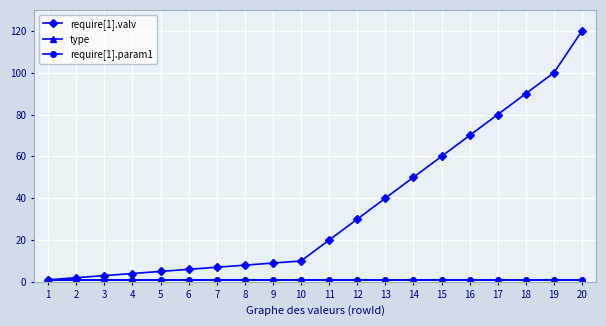

Reading left to right, transcribe all the data shown in this chart.

require[1].valv: 1	2	3	4	5	6	7	8	9	10	20	30	40	50	60	70	80	90	100	120
type: 1	1	1	1	1	1	1	1	1	1	1	1	1	1	1	1	1	1	1	1
require[1].param1: 1	1	1	1	1	1	1	1	1	1	1	1	1	1	1	1	1	1	1	1